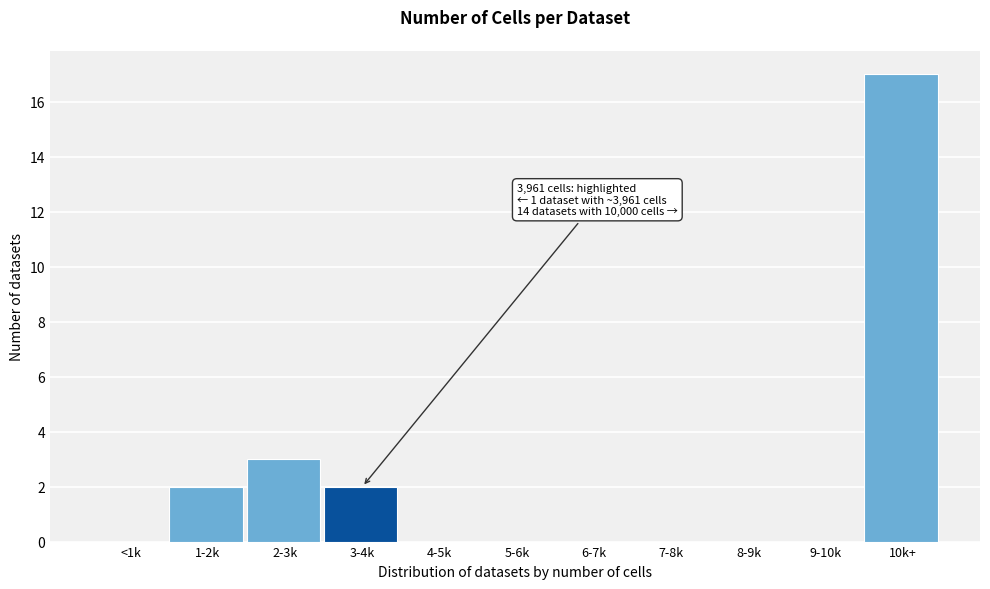

Reading left to right, extract all data points from this chart.

<1k=0	1-2k=2	2-3k=3	3-4k=2	4-5k=0	5-6k=0	6-7k=0	7-8k=0	8-9k=0	9-10k=0	10k+=17